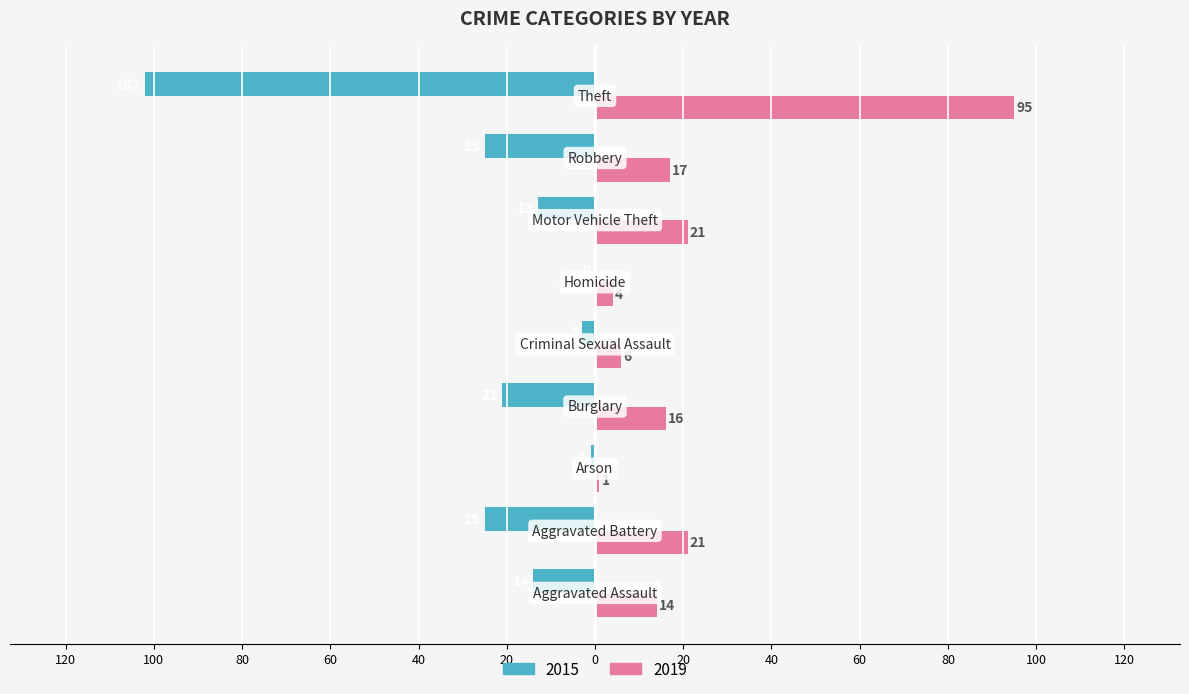

What are all the series names shown in the legend?

2015, 2019